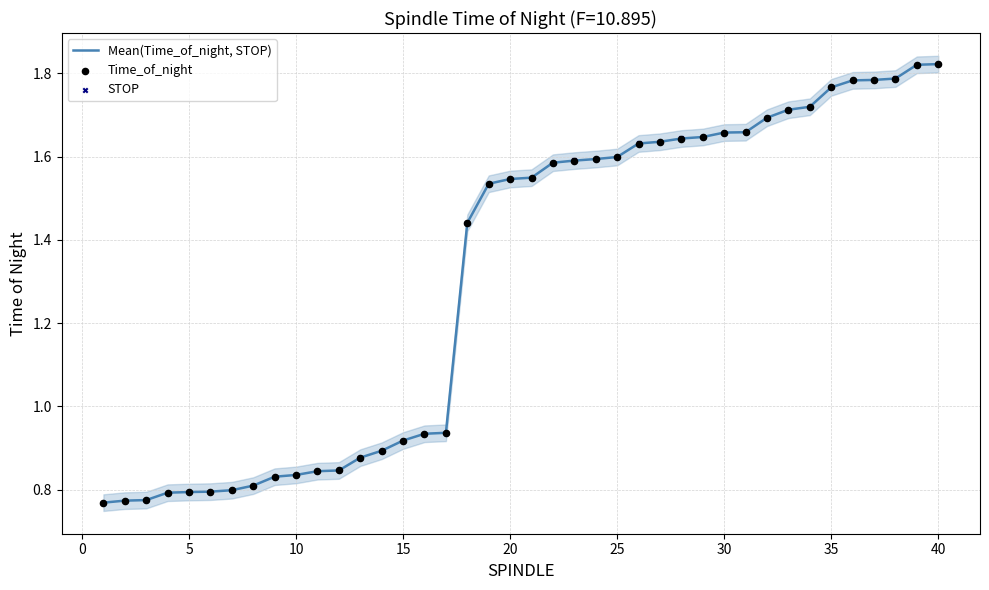

At which category is the sum across all series the highest?

40